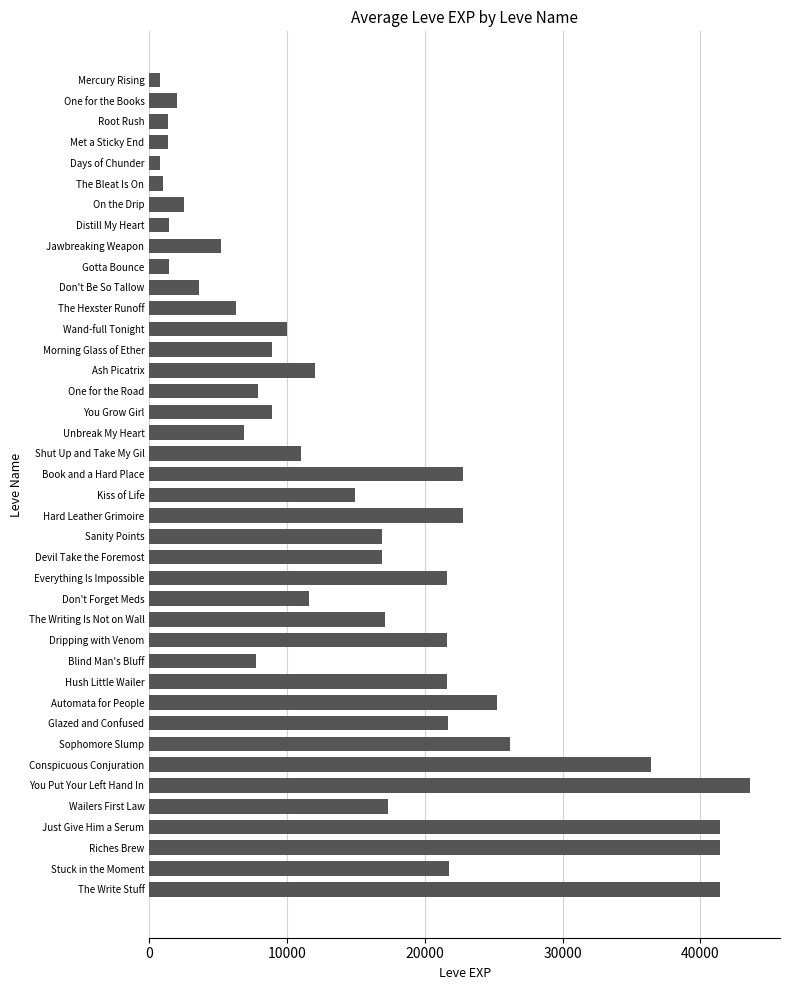

What is the average value?

15131